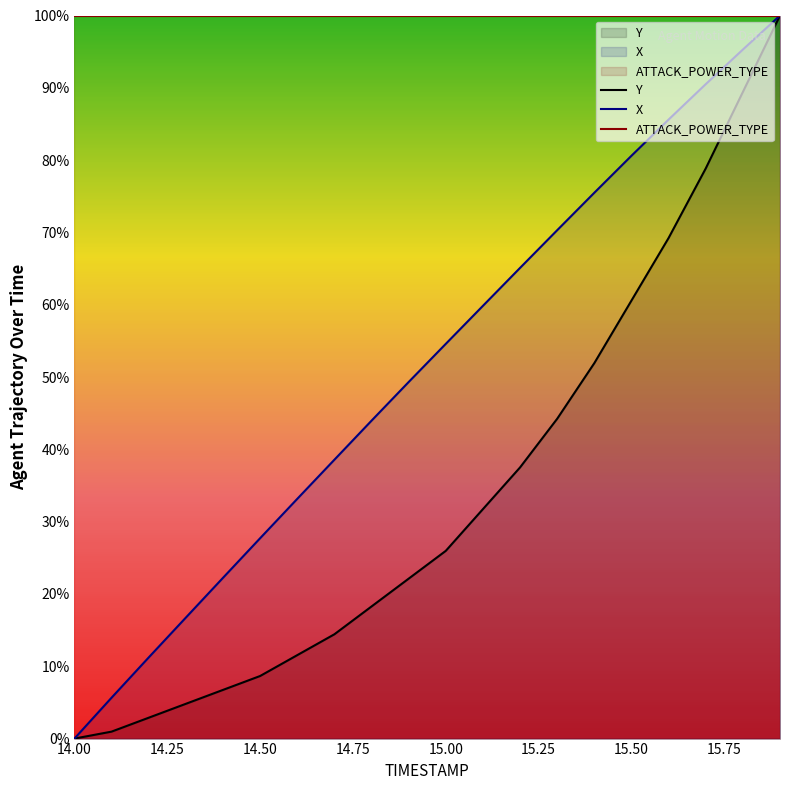

Which series has the largest total across all categories?

ATTACK_POWER_TYPE